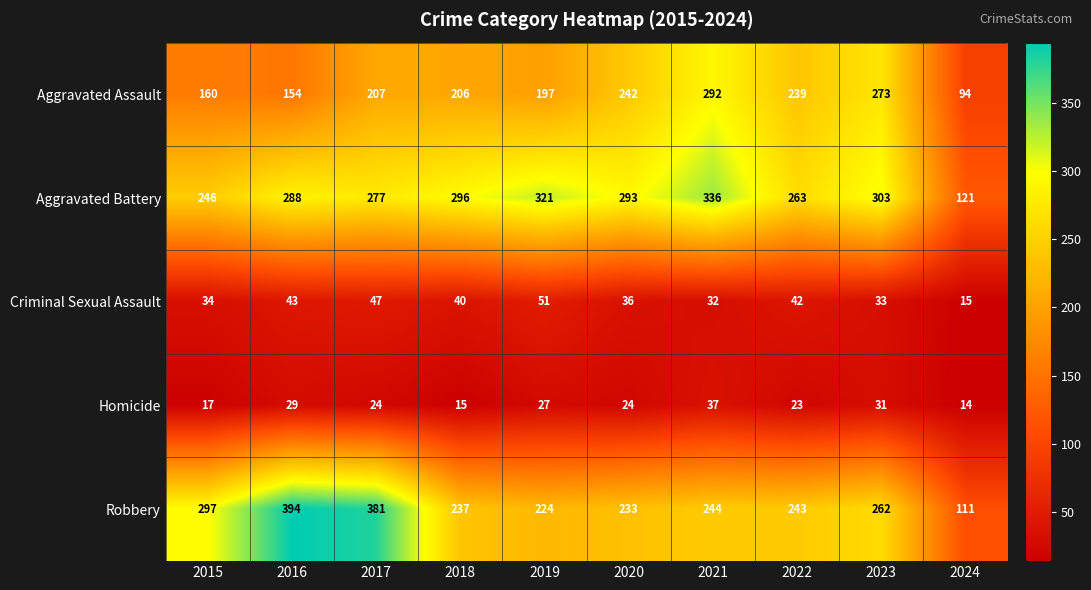

The Robbery series shows 244 at 2021. True or false?

True